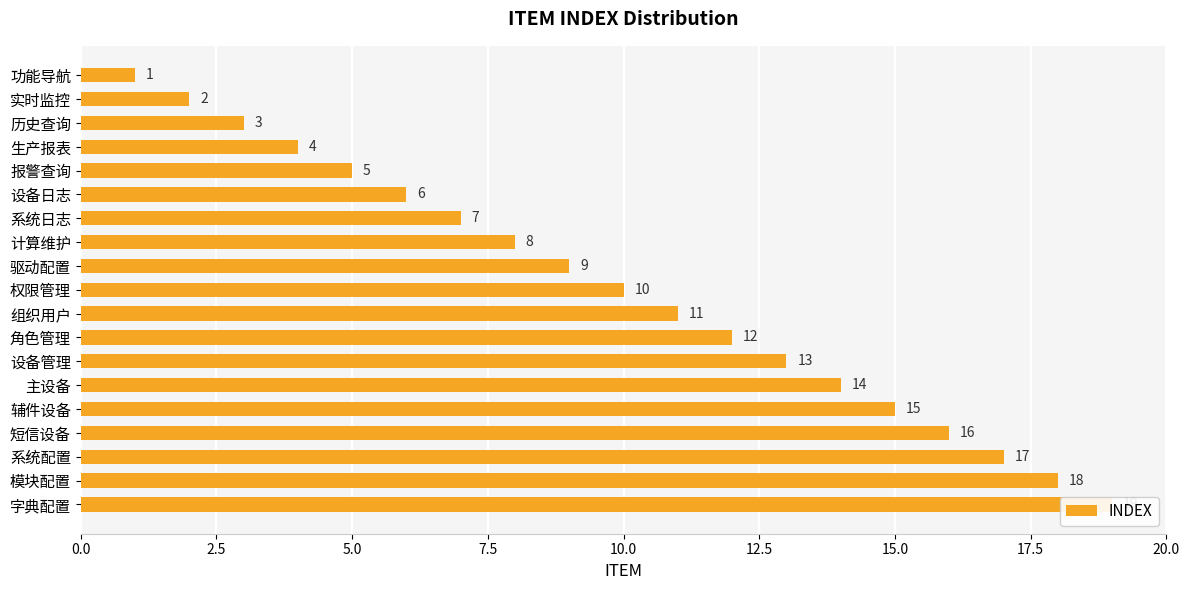

Is it true that the value at 10.0 is 3?

False